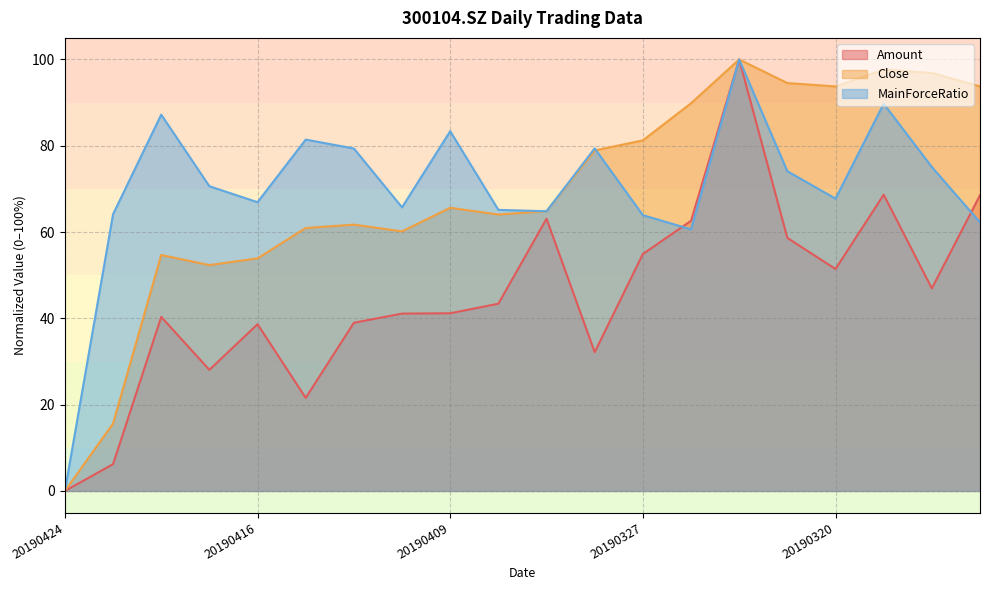

Reading right to left, extract all data points from this chart.

Amount: 20190314=68.5	20190318=46.9	20190319=68.7	20190320=51.4	20190321=58.6	20190325=100.0	20190326=62.6	20190327=54.9	20190329=32.2	20190403=63.1	20190408=43.4	20190409=41.2	20190410=41.1	20190411=39.0	20190412=21.6	20190416=38.6	20190417=28.1	20190418=40.3	20190423=6.2	20190424=0.0
Close: 20190314=93.7	20190318=96.9	20190319=97.7	20190320=93.7	20190321=94.5	20190325=100.0	20190326=89.8	20190327=81.3	20190329=78.9	20190403=64.8	20190408=64.1	20190409=65.6	20190410=60.2	20190411=61.7	20190412=60.9	20190416=53.9	20190417=52.3	20190418=54.7	20190423=15.6	20190424=0.0
MainForceRatio: 20190314=62.3	20190318=75.1	20190319=89.7	20190320=67.7	20190321=74.1	20190325=100.0	20190326=60.6	20190327=63.9	20190329=79.4	20190403=64.8	20190408=65.1	20190409=83.4	20190410=65.7	20190411=79.4	20190412=81.4	20190416=66.9	20190417=70.6	20190418=87.2	20190423=64.1	20190424=0.0